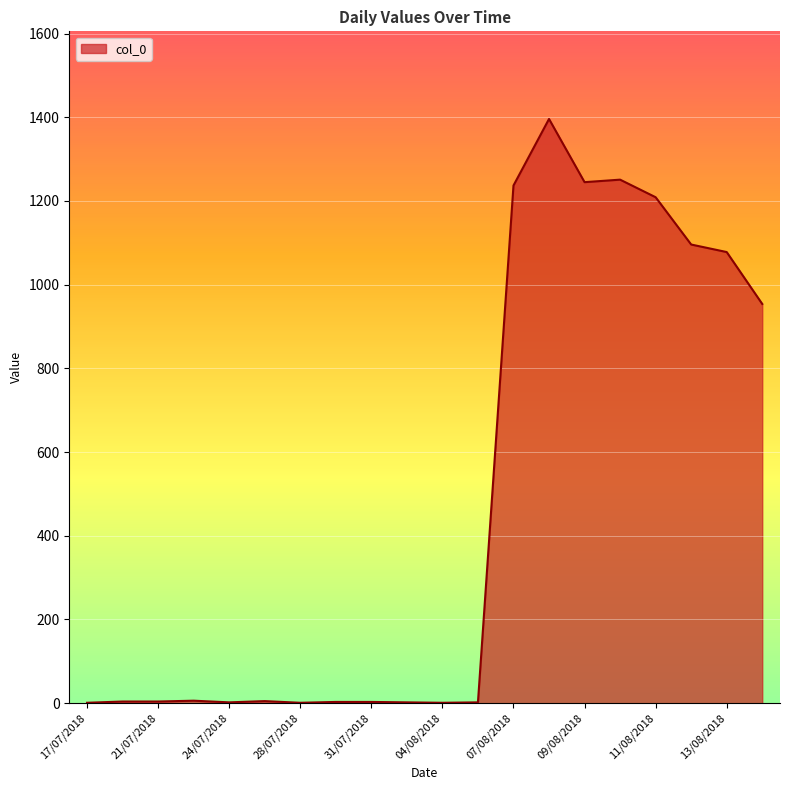

What is the difference between the maximum and minimum values?

1395